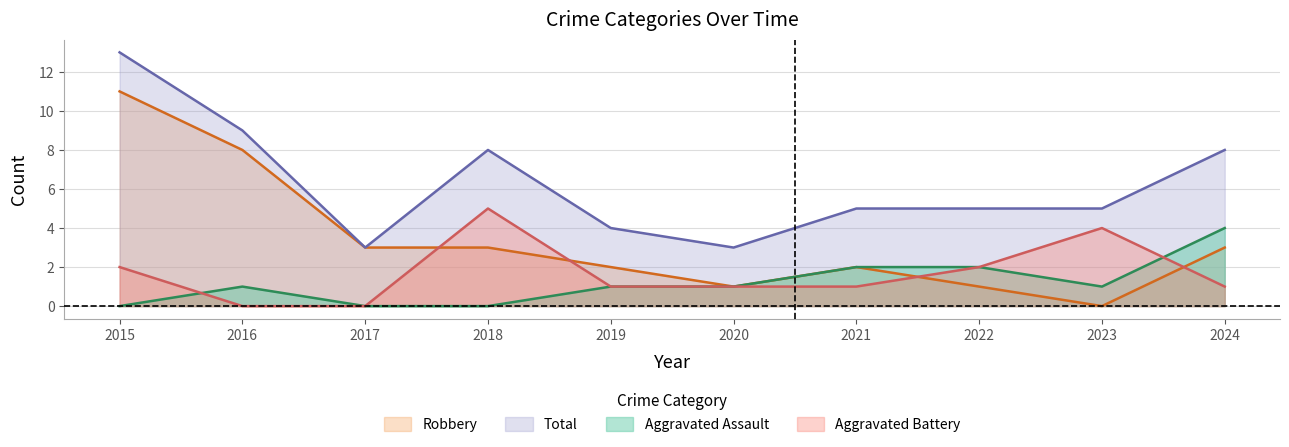

What is the sum of all Aggravated Battery values?

17